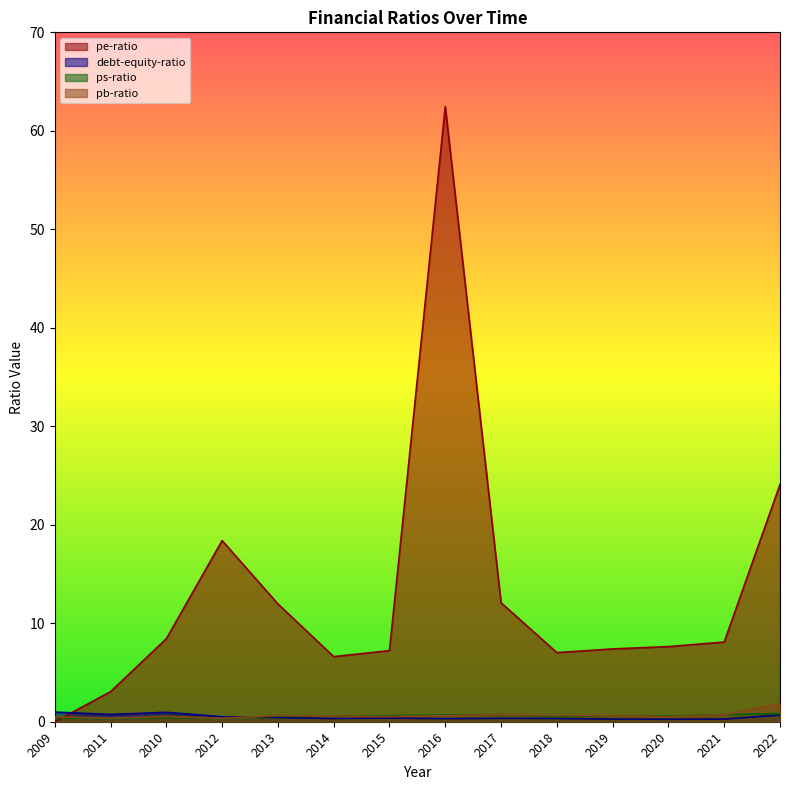

Which category has the highest value in the pb-ratio series?

2022